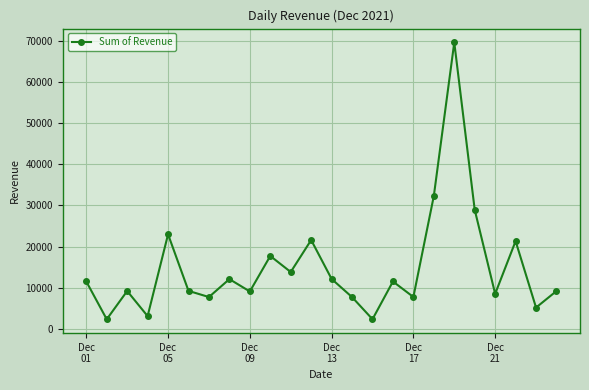

How many interior local peaks (higher than both neighbors) does the data have?

8